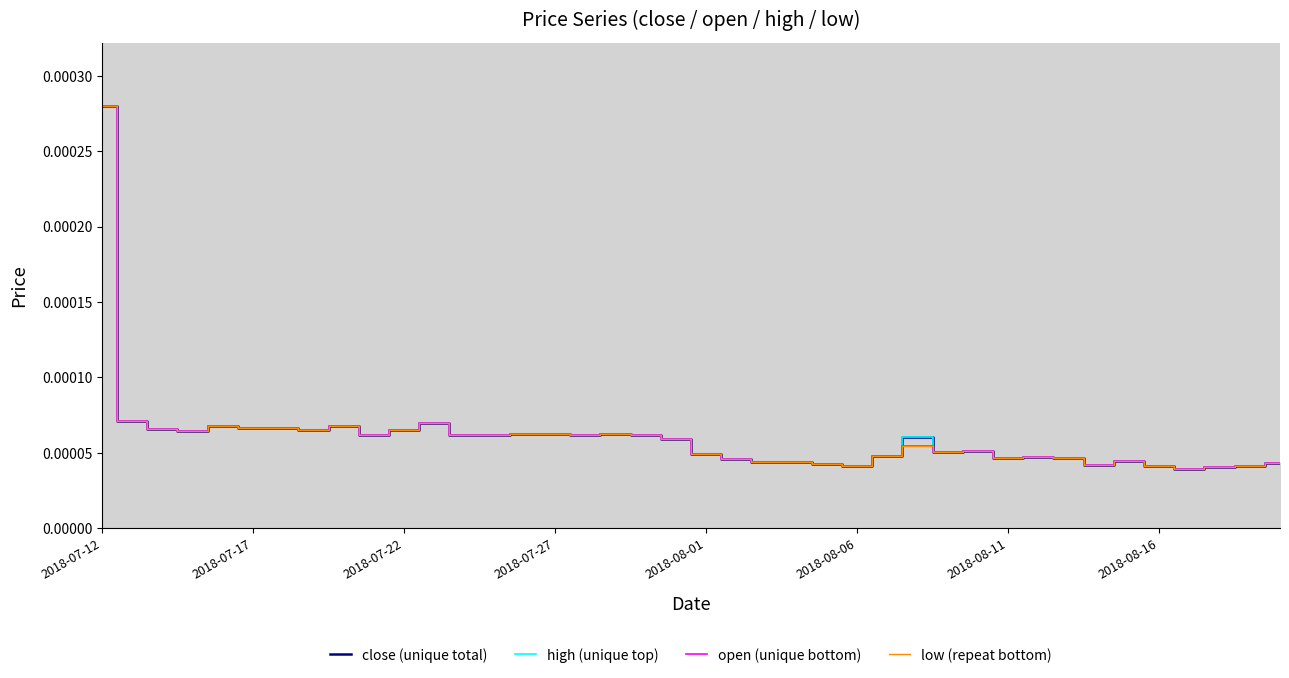

True or false: low (repeat bottom) and close (unique total) cross at least once.

False